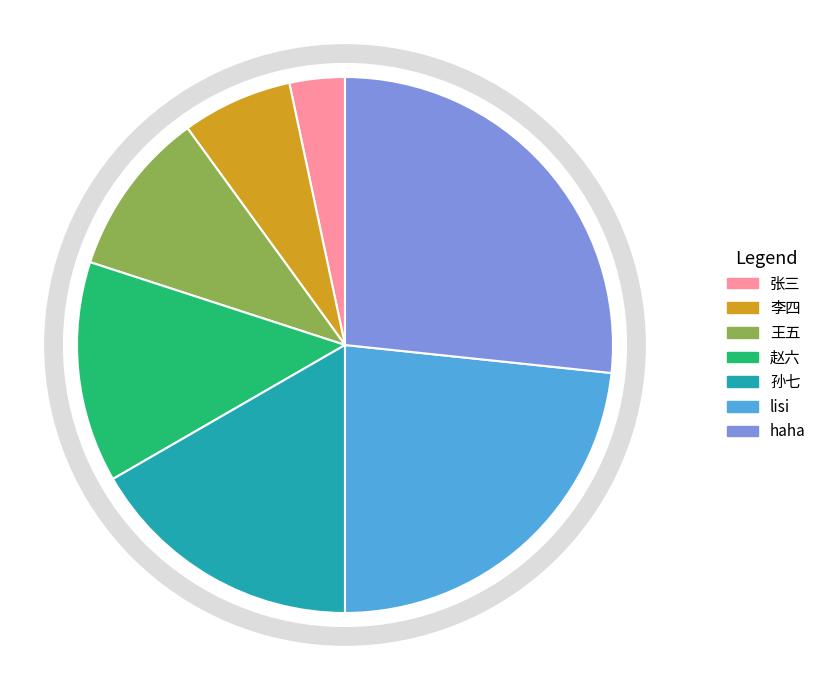

Count the number of slices in the pie.

7